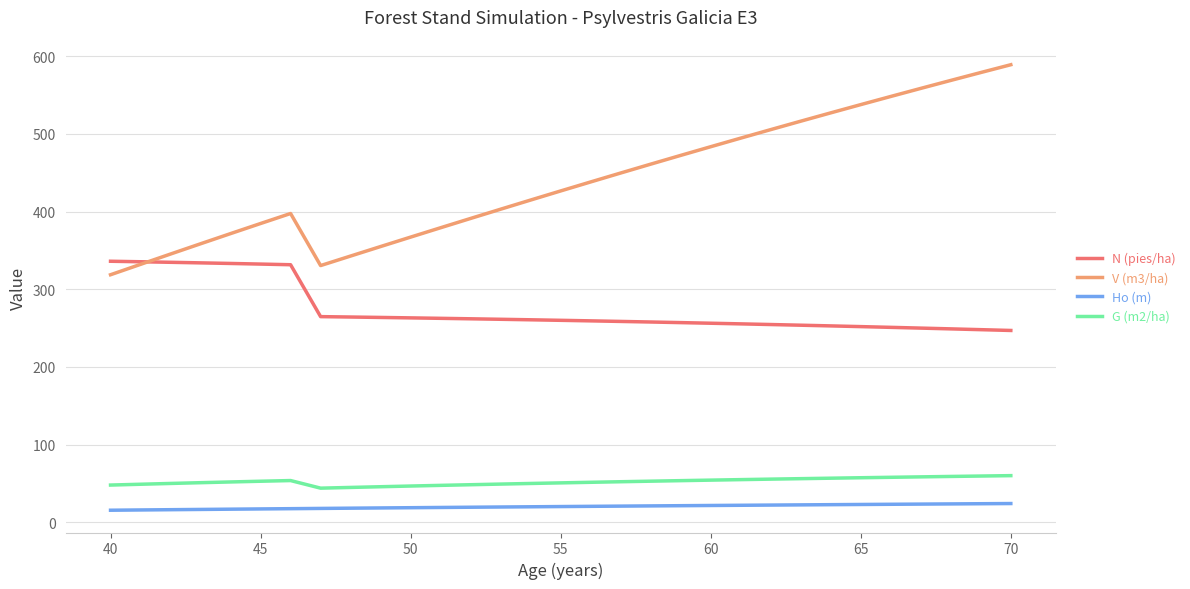

What is the smallest value displayed?

15.6